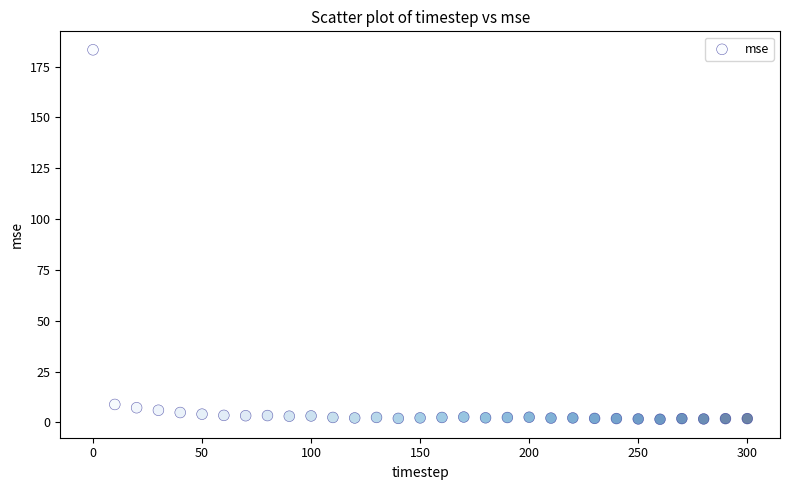

What is the range of X values (max minus min)?

300.0